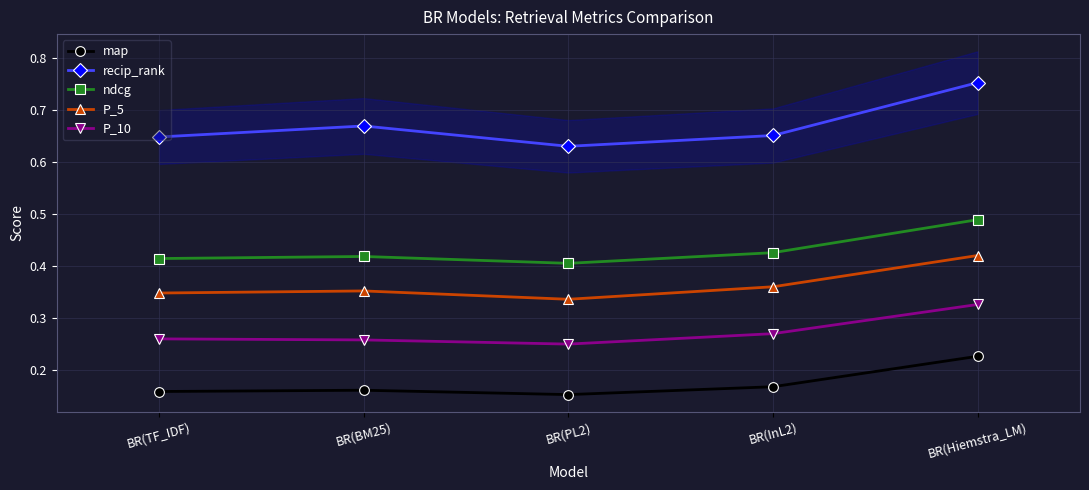

What is the difference between the highest and lowest values at BR(PL2)?

0.5